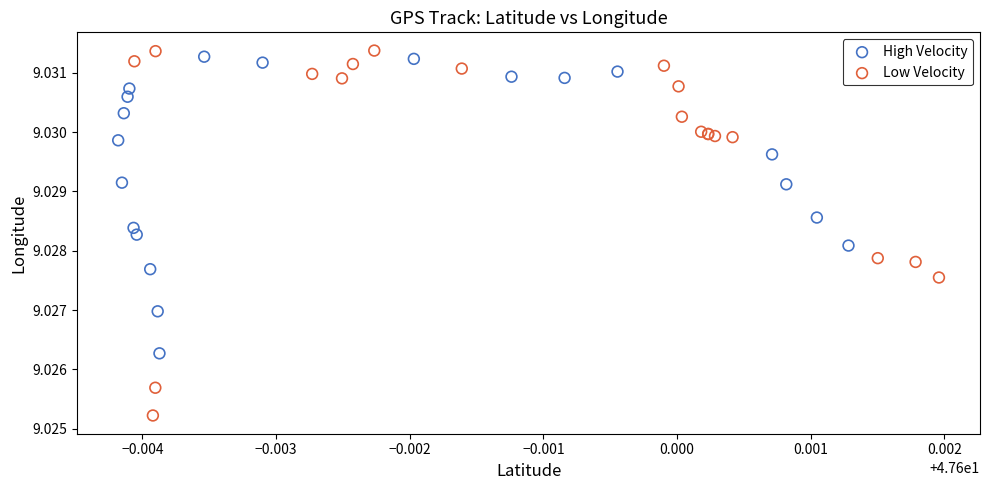

Which series has the widest spread of Y values?

Low Velocity